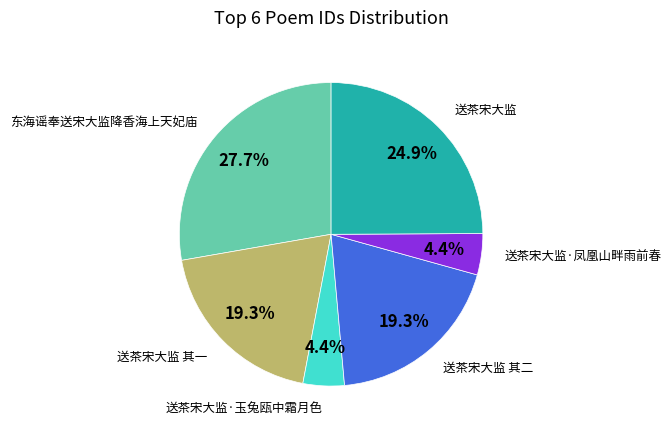

Approximately how many times larger is the value at 送茶宋大监·玉兔瓯中霜月色 compared to 送茶宋大监 其二?

0.2